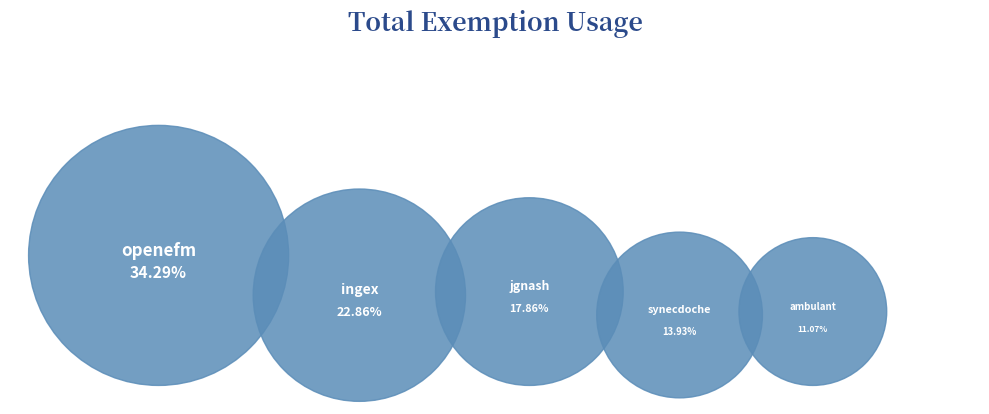

To the nearest percent, what is the combined percentage of ambulant.csv and ingex.csv?

34%